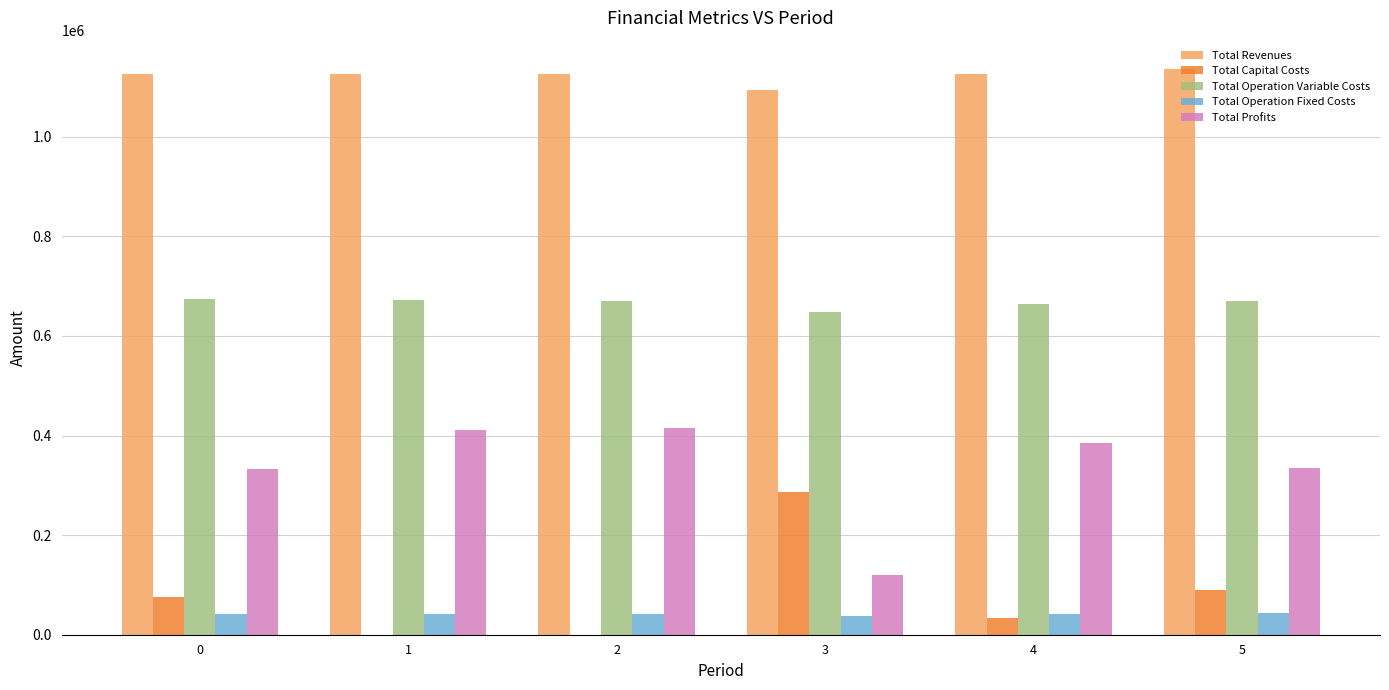

What are all the series names shown in the legend?

Total Revenues, Total Capital Costs, Total Operation Variable Costs, Total Operation Fixed Costs, Total Profits